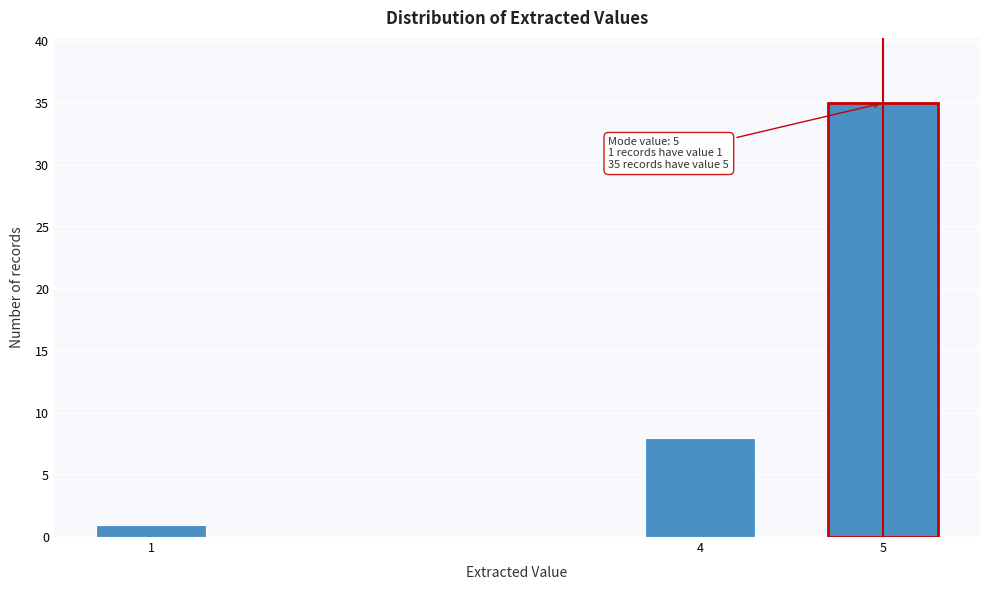

Reading left to right, extract all data points from this chart.

1	8	35